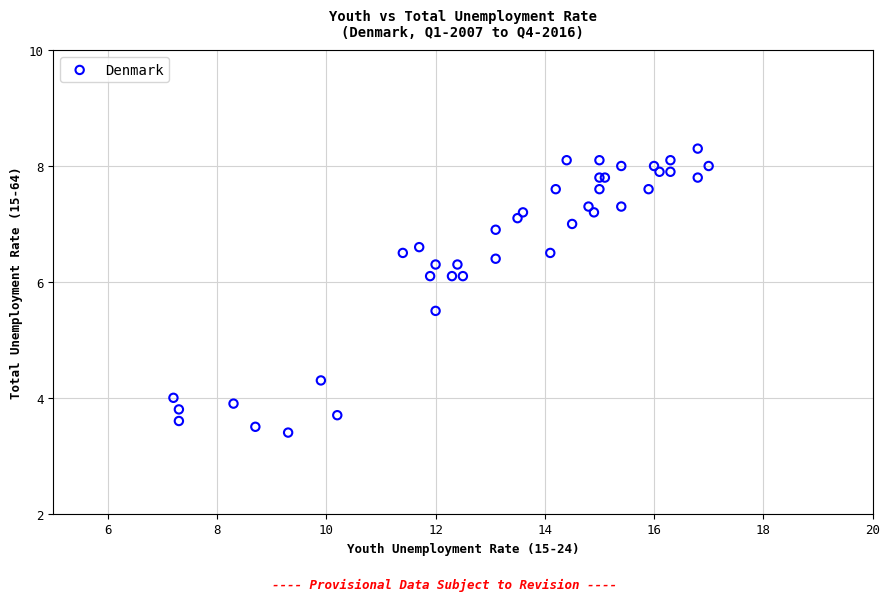

What Y value in the scatter plot is closest to 5?

5.5